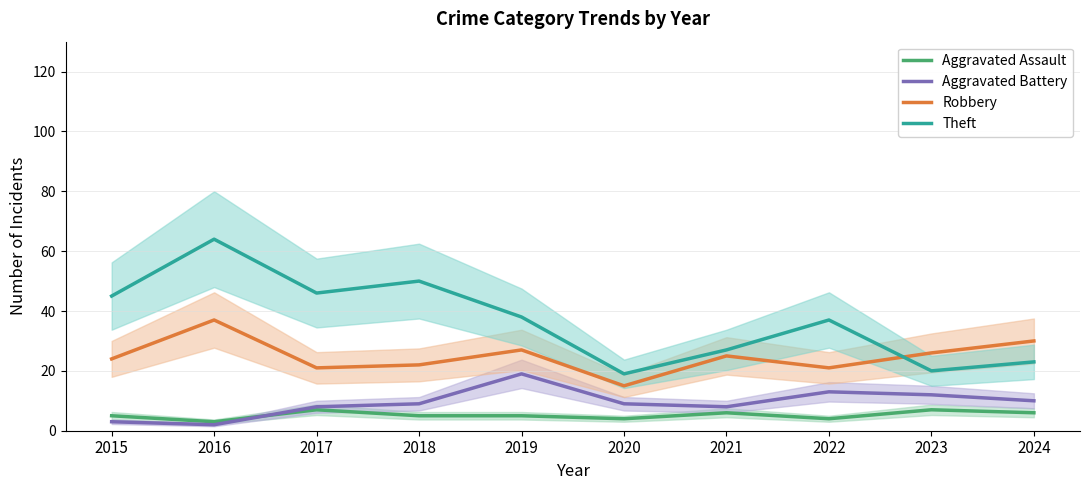

True or false: Aggravated Battery and Theft cross at least once.

False